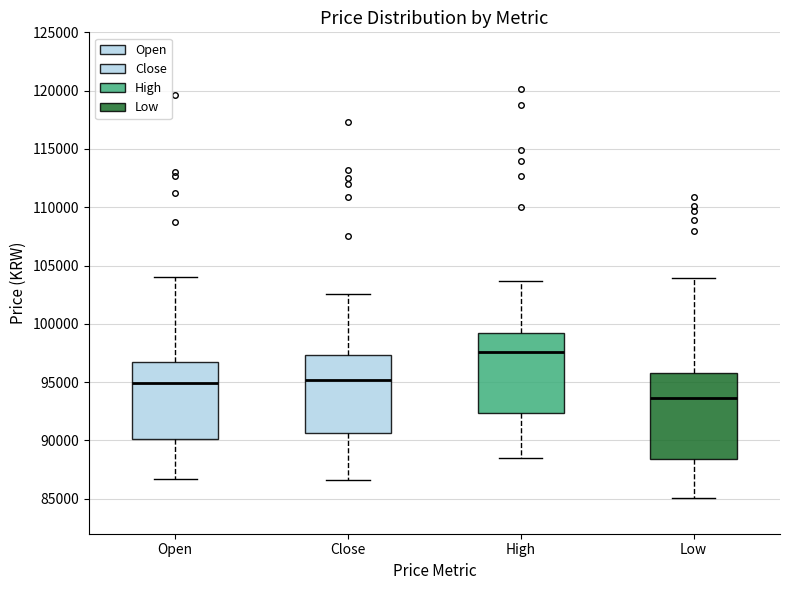

Where does the lower whisker of the box for High end on the y-axis? The values are not printed on the chart, so give them approximately, as read against the axis.

88500